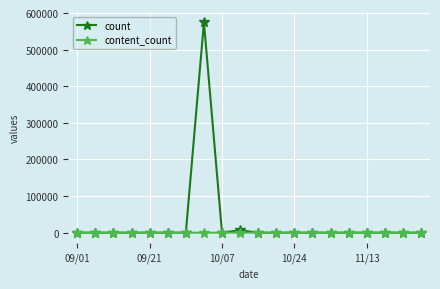

Rank the series by their maximum value, from highest to lowest.

count, content_count